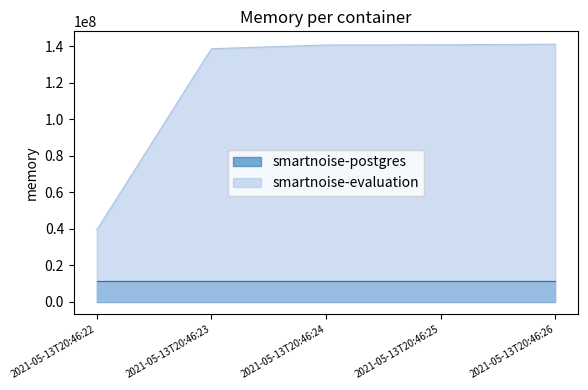

What is the change in value from 2021-05-13T20:46:25 to 2021-05-13T20:46:26?

+323584